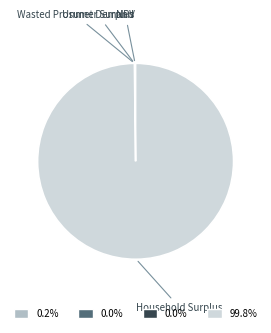

Is there a majority slice in this chart?

Yes